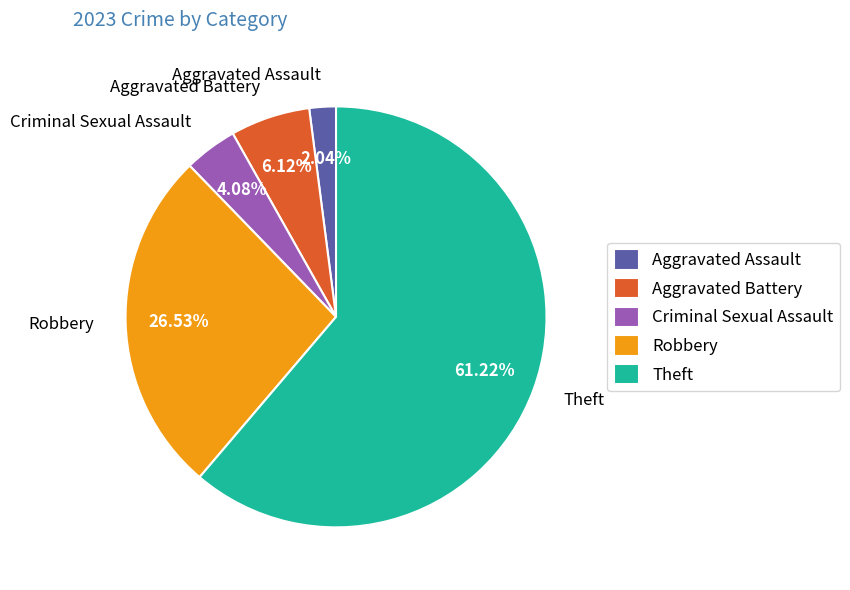

Is it true that Aggravated Battery is 1% of the pie?

False